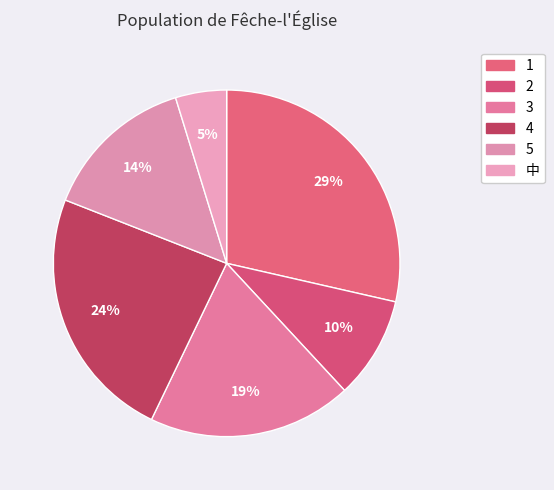

Count the number of slices in the pie.

6